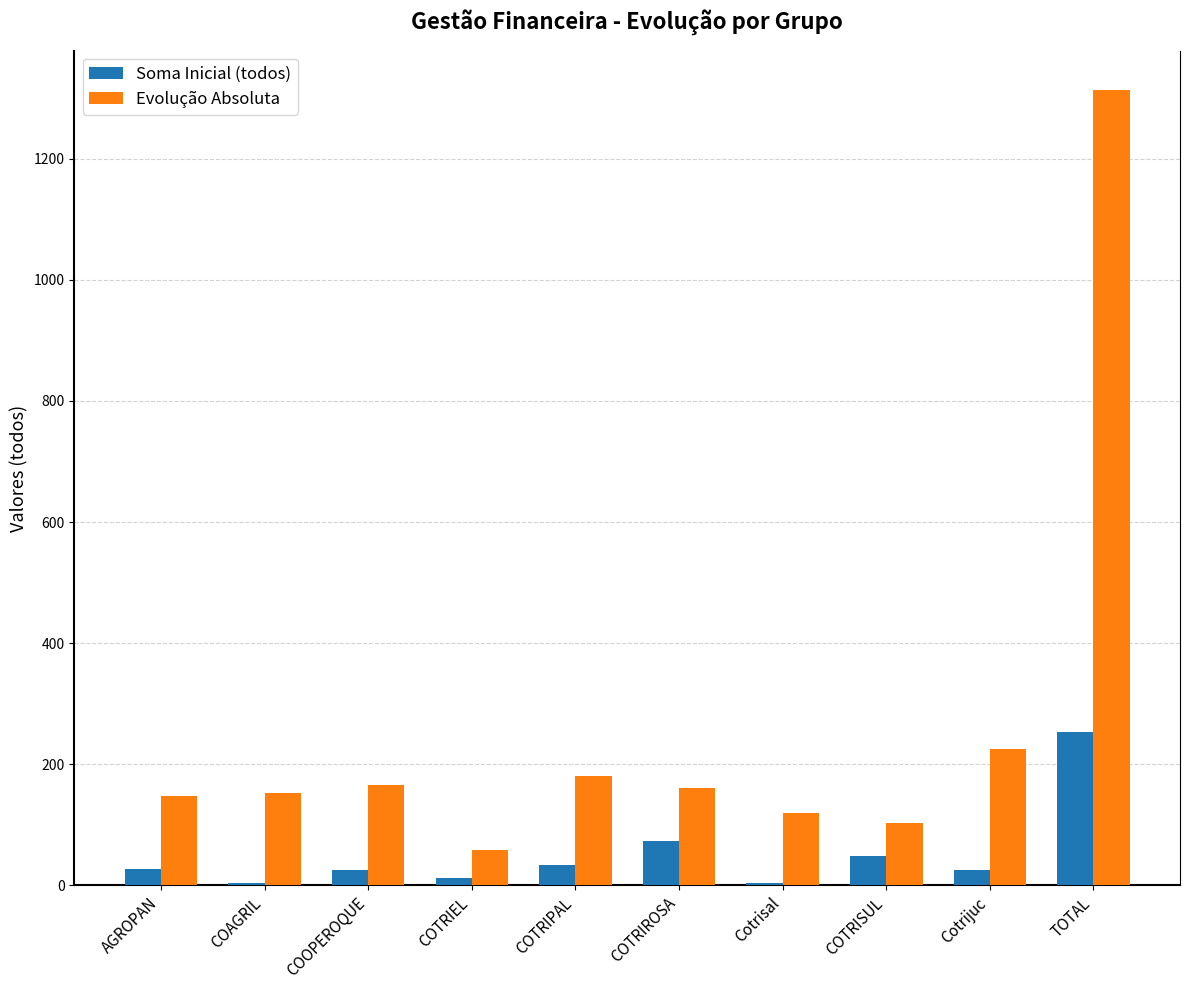

Which series has the largest total across all categories?

Evolução Absoluta